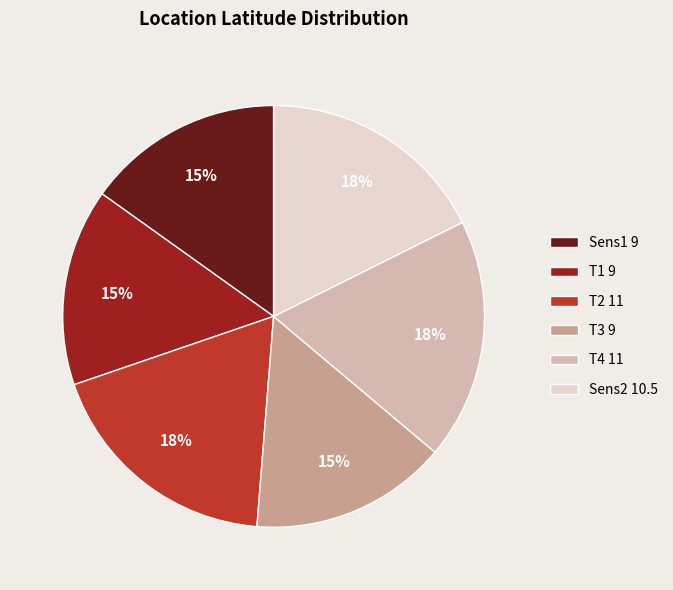

To the nearest percent, what is the average slice percentage?

17%